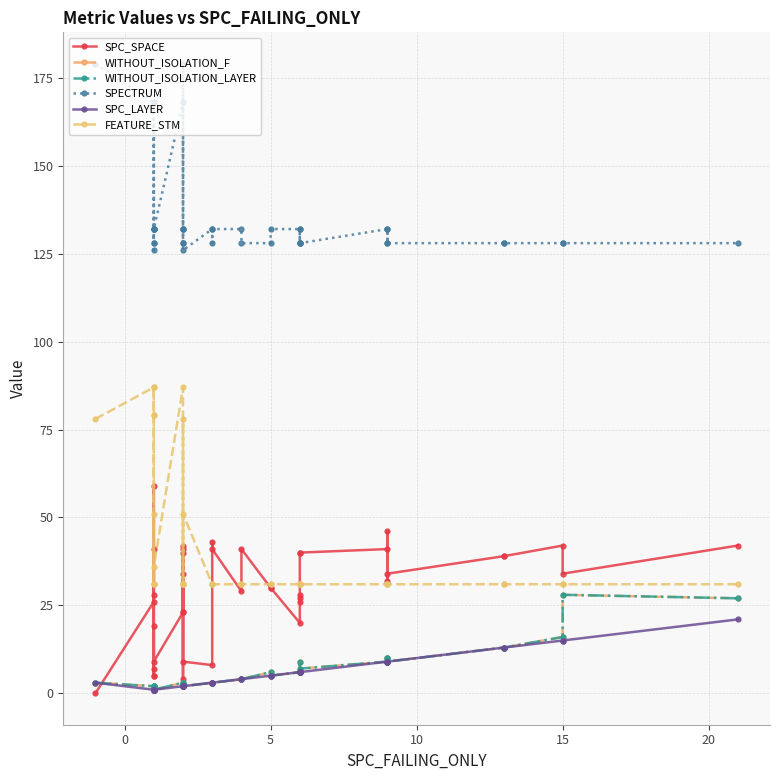

Reading right to left, list all the values displayed in this chart.

SPC_SPACE: 42	34	42	39	39	34	46	32	41	40	40	27	26	28	20	30	30	41	29	41	43	8	9	34	23	41	42	4	40	23	9	41	5	19	5	7	59	28	26	0
WITHOUT_ISOLATION_F: 27	28	16	13	13	9	10	10	9	7	6	6	9	6	6	5	6	4	4	3	3	3	2	2	3	2	2	3	2	3	1	1	2	1	2	1	1	1	2	3
WITHOUT_ISOLATION_LAYER: 27	28	16	13	13	9	10	10	9	7	6	6	9	6	6	5	6	4	4	3	3	3	2	2	3	2	2	3	2	3	1	1	2	1	2	1	1	1	2	3
SPECTRUM: 128	128	128	128	128	128	132	128	132	128	128	132	128	128	132	132	128	128	132	132	128	132	126	128	132	132	132	179	128	168	132	132	126	132	128	128	168	132	168	179
SPC_LAYER: 21	15	15	13	13	9	9	9	9	6	6	6	6	6	6	5	5	4	4	3	3	3	2	2	2	2	2	2	2	2	1	1	1	1	1	1	1	1	1	3
FEATURE_STM: 31	31	31	31	31	31	31	31	31	31	31	31	31	31	31	31	31	31	31	31	31	31	51	31	31	31	31	78	31	87	36	31	51	31	79	79	87	31	87	78